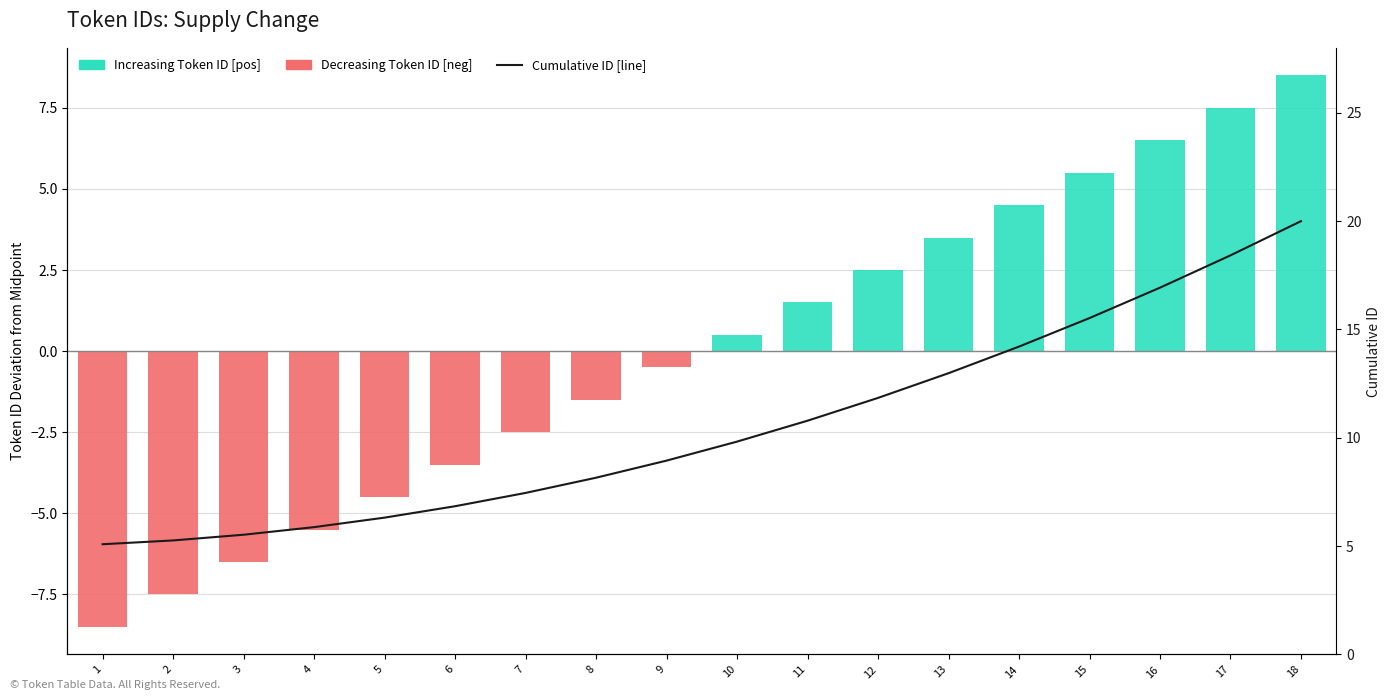

What is the difference between the maximum and minimum values in the Decreasing Token ID [neg] series?

8.5